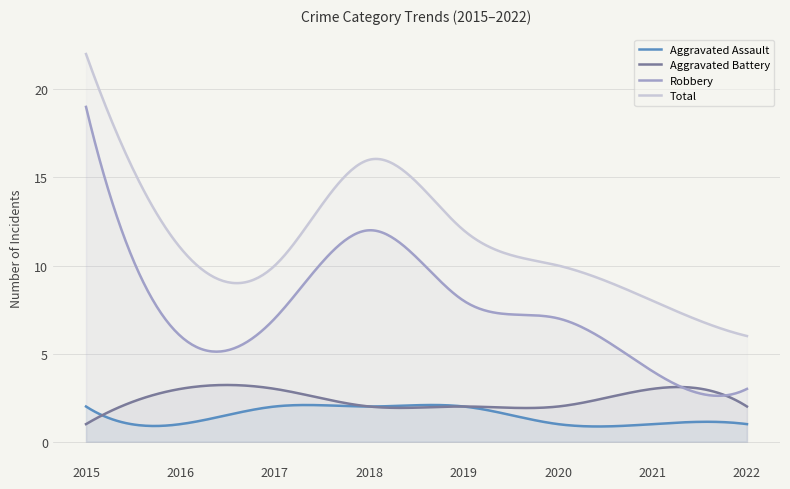

Which series has the widest spread of values?

Robbery